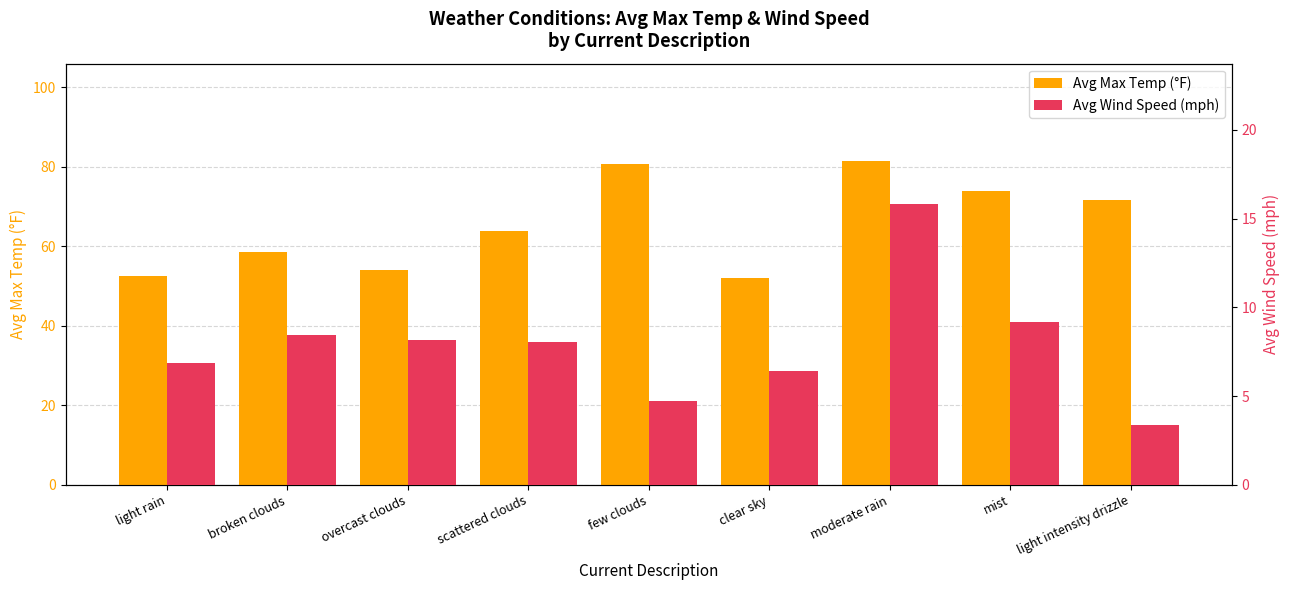

What is the difference between the maximum and minimum values in the Avg Max Temp (°F) series?

29.5